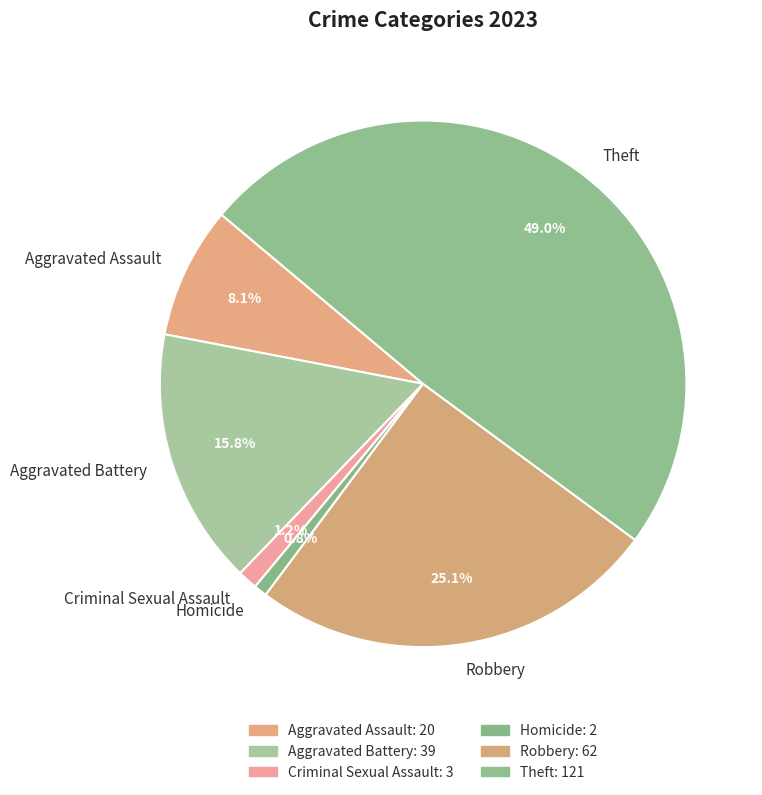

Which category has the biggest portion of the pie?

Theft